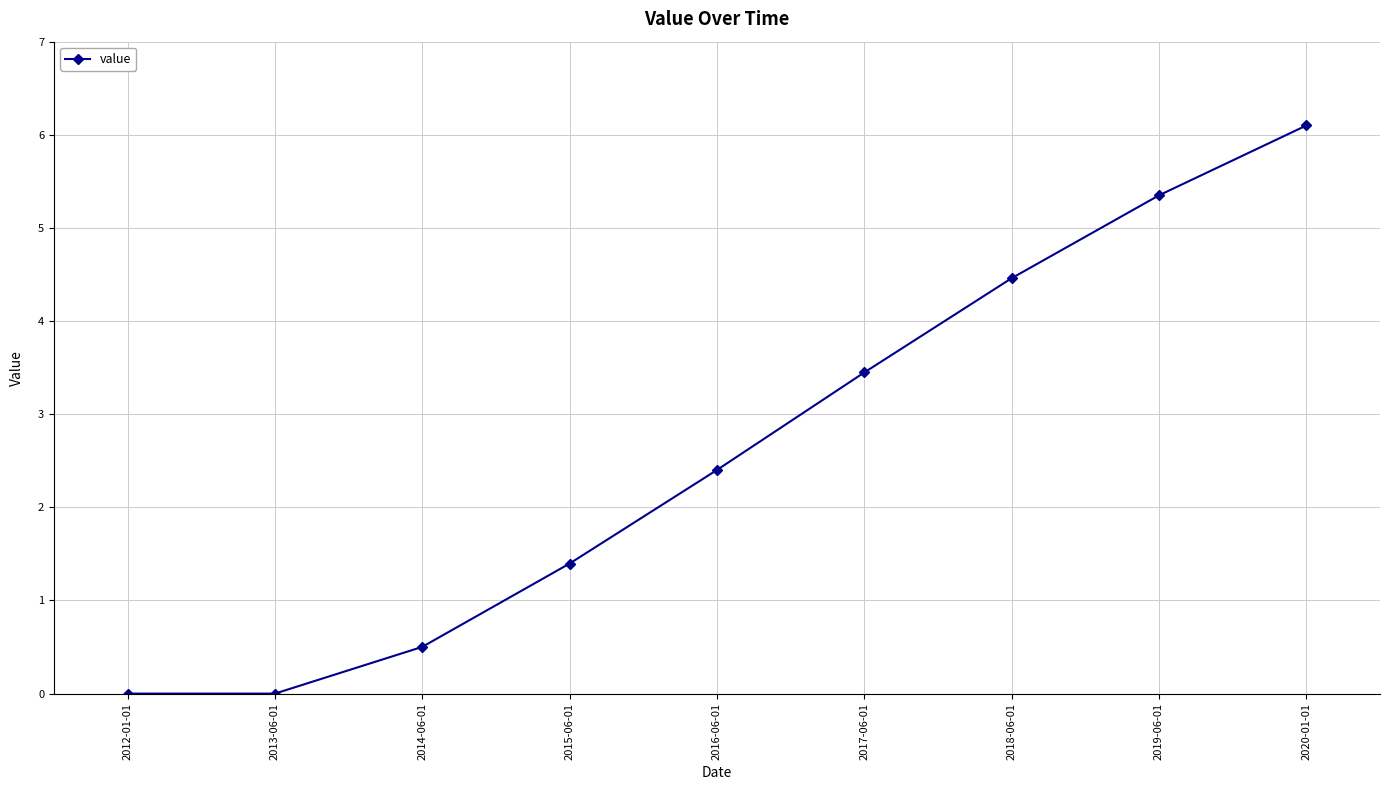

How many lines are shown in the chart?

1